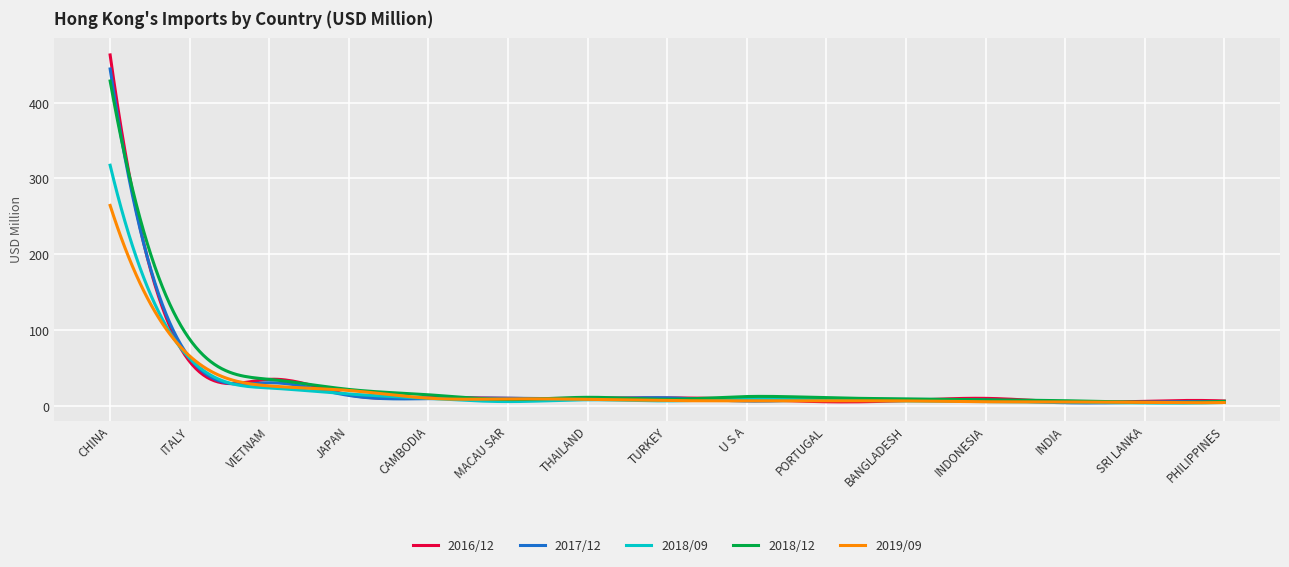

What is the maximum value shown in the chart?

463.1